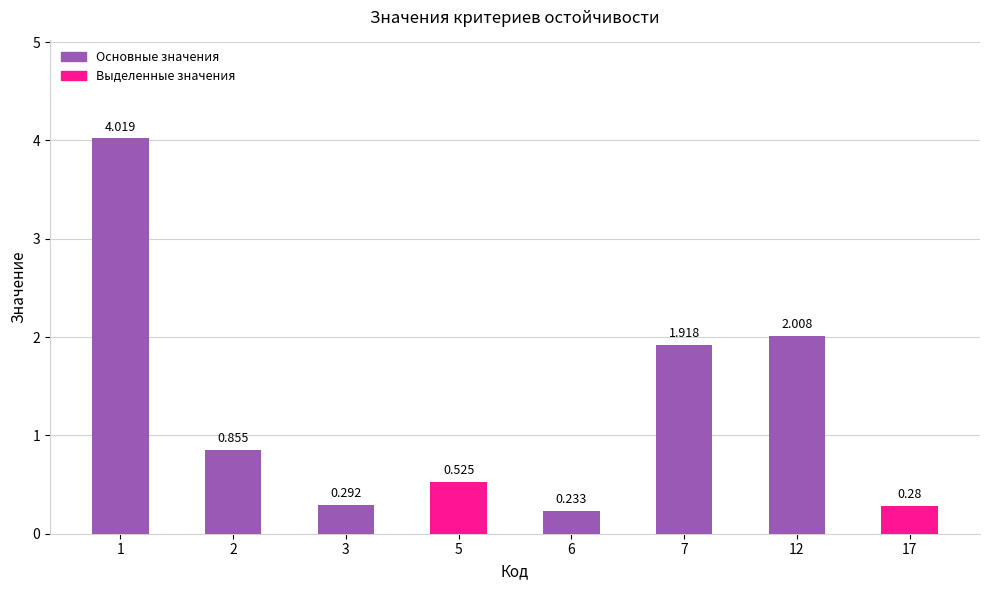

Which category has the highest value across all series?

1